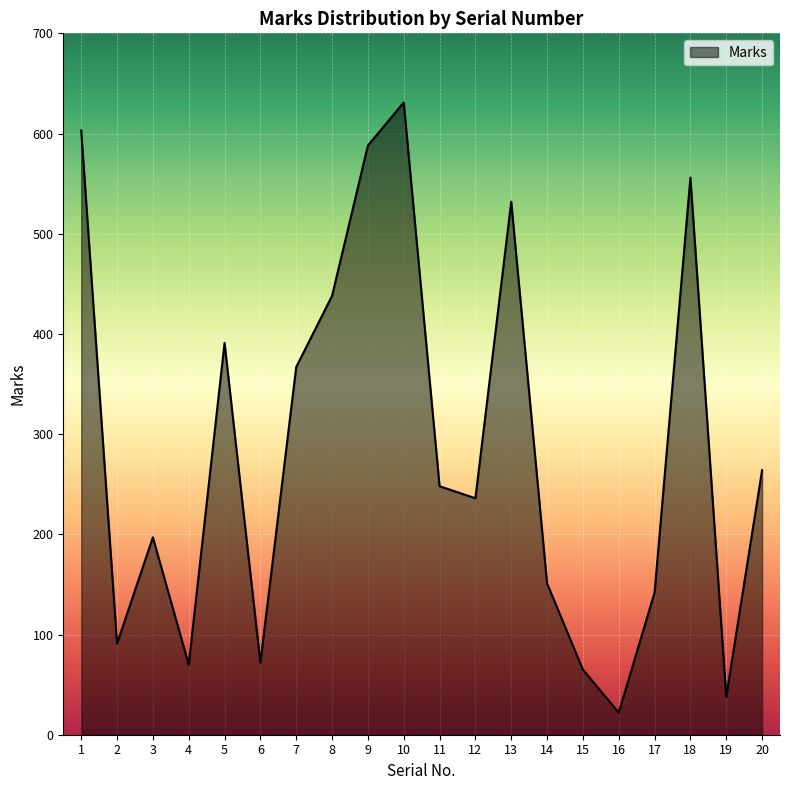

Between 13 and 17, which is larger?

13